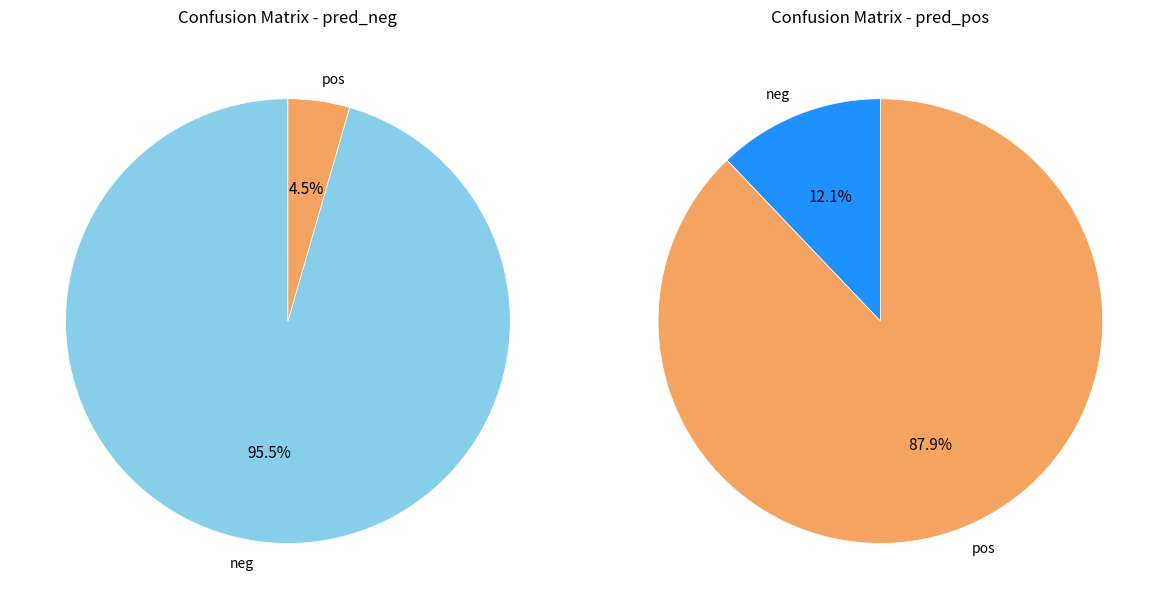

The neg slice represents 24% of the pie. True or false?

False